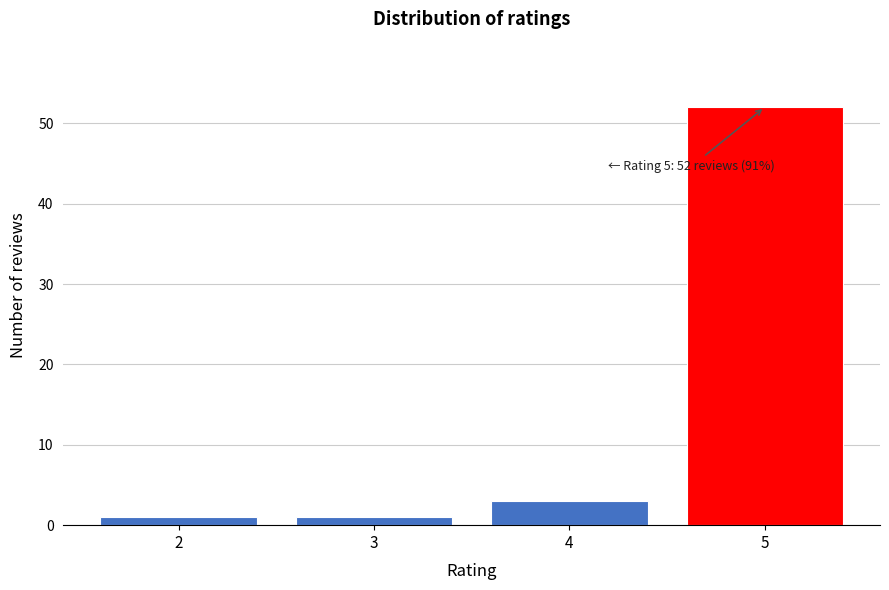

Reading right to left, what are all the values shown in this chart?

5=52	4=3	3=1	2=1